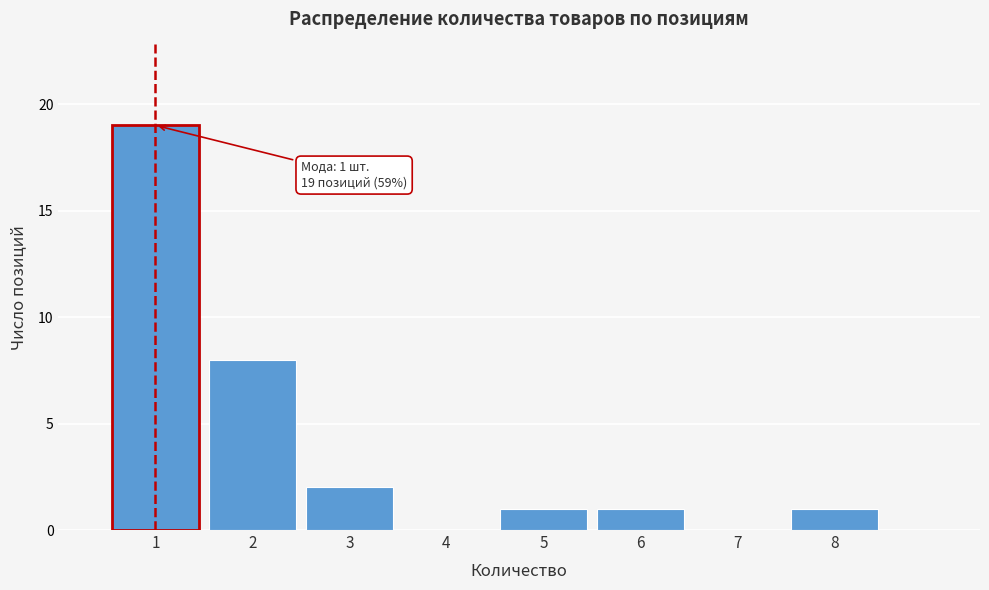

Over which range of the x-axis is the bar tallest?

0.5 to 1.5